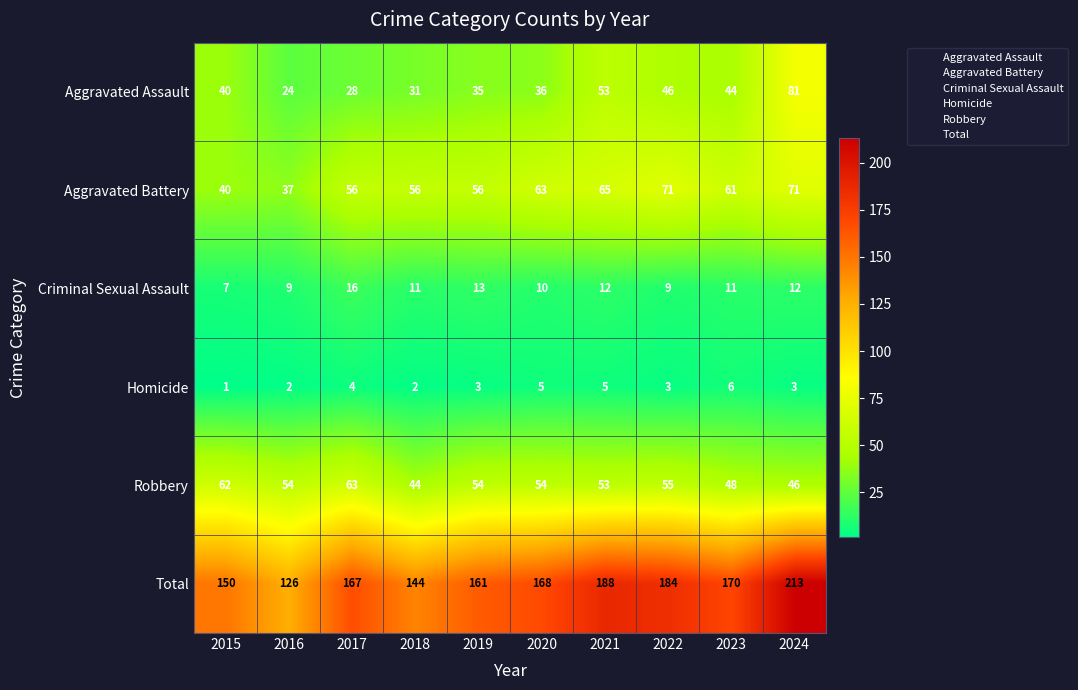

Which series has the widest spread of values?

Total